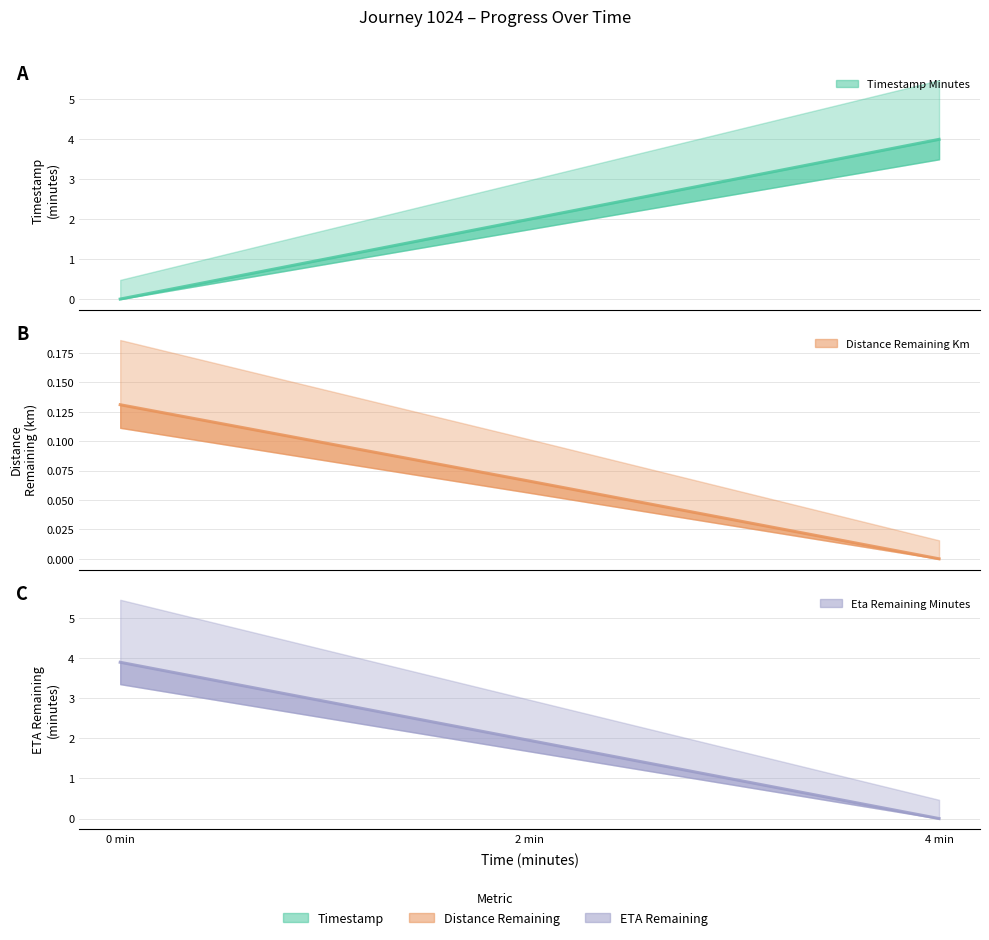

Between 0 min and 4 min, which series saw the biggest shift?

Timestamp Minutes (central)